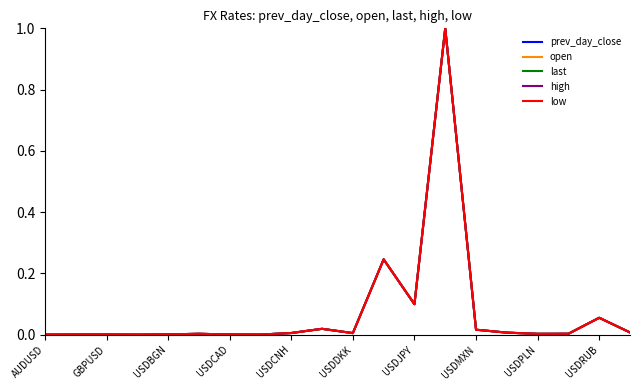

What is the highest value of the last series?

1.0